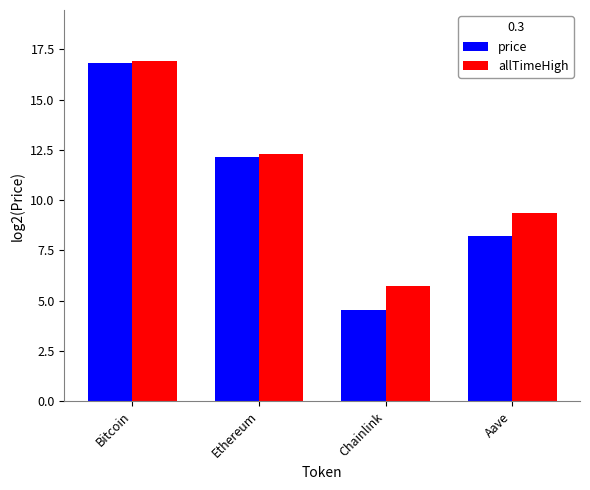

At which label does price reach its peak?

Bitcoin